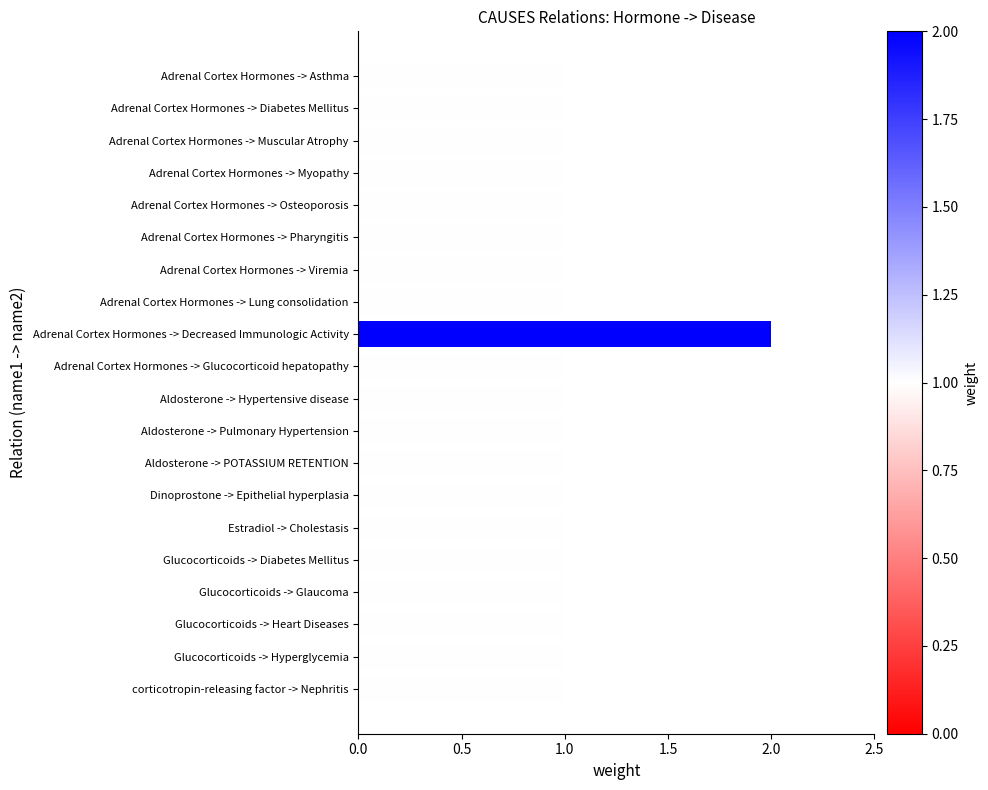

Reading bottom to top, list all the values displayed in this chart.

corticotropin-releasing factor -> Nephritis=1	Glucocorticoids -> Hyperglycemia=1	Glucocorticoids -> Heart Diseases=1	Glucocorticoids -> Glaucoma=1	Glucocorticoids -> Diabetes Mellitus=1	Estradiol -> Cholestasis=1	Dinoprostone -> Epithelial hyperplasia=1	Aldosterone -> POTASSIUM RETENTION=1	Aldosterone -> Pulmonary Hypertension=1	Aldosterone -> Hypertensive disease=1	Adrenal Cortex Hormones -> Glucocorticoid hepatopathy=1	Adrenal Cortex Hormones -> Decreased Immunologic Activity=2	Adrenal Cortex Hormones -> Lung consolidation=1	Adrenal Cortex Hormones -> Viremia=1	Adrenal Cortex Hormones -> Pharyngitis=1	Adrenal Cortex Hormones -> Osteoporosis=1	Adrenal Cortex Hormones -> Myopathy=1	Adrenal Cortex Hormones -> Muscular Atrophy=1	Adrenal Cortex Hormones -> Diabetes Mellitus=1	Adrenal Cortex Hormones -> Asthma=1